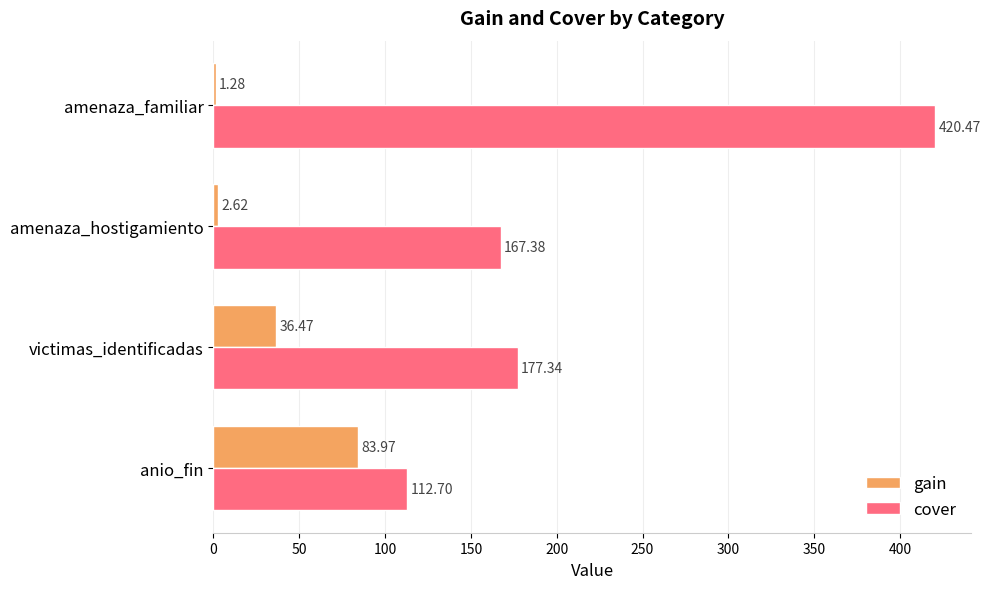

How many data points does each series have?

4